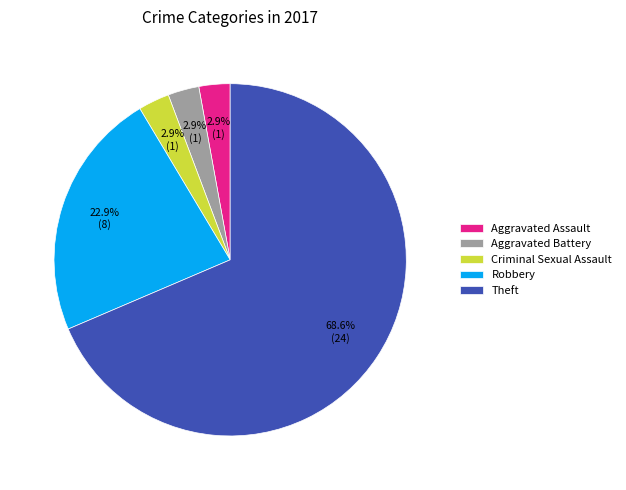

What is the largest slice in the pie chart?

Theft